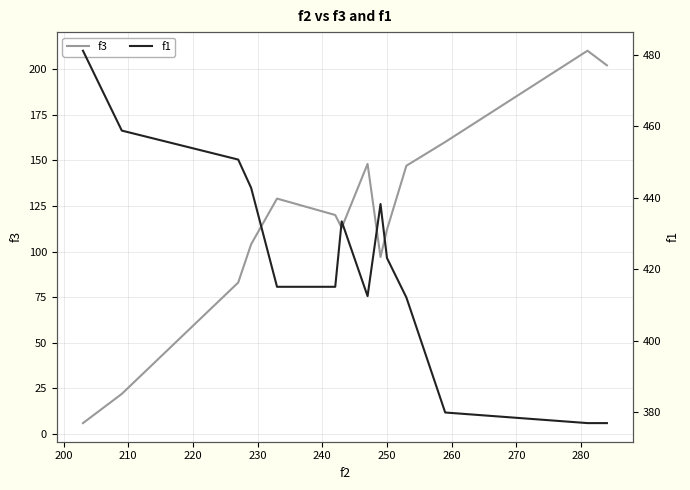

List the series in order of their peak value, highest first.

f1, f3